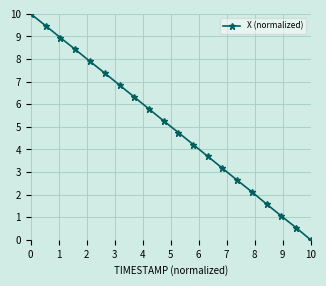

Reading left to right, list all the values displayed in this chart.

10.0	9.5	8.9	8.4	7.9	7.4	6.8	6.3	5.8	5.3	4.7	4.2	3.7	3.2	2.6	2.1	1.6	1.1	0.5	0.0